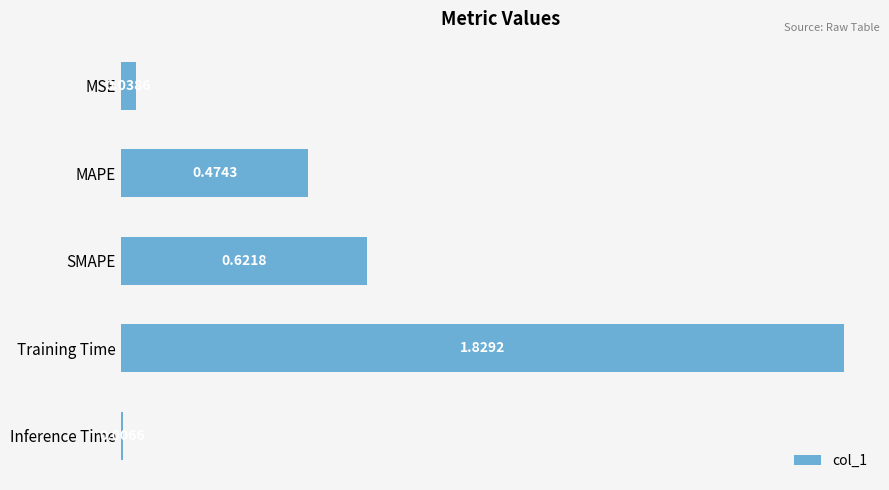

List the labels in order of value, largest first.

Training Time, SMAPE, MAPE, MSE, Inference Time